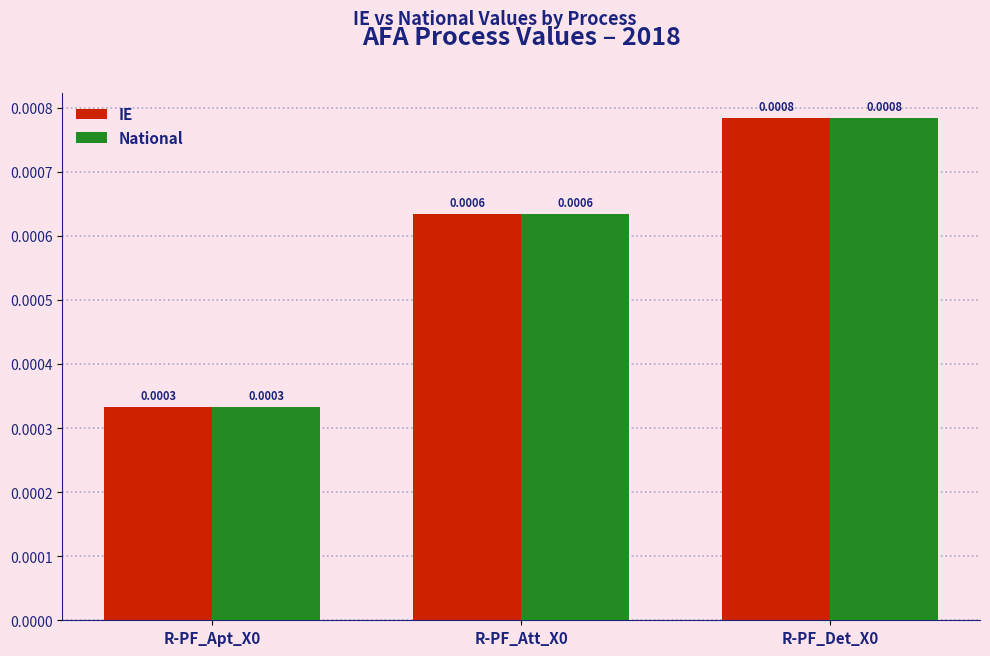

Is the value of IE at R-PF_Det_X0 greater than the value of National at R-PF_Apt_X0?

Yes